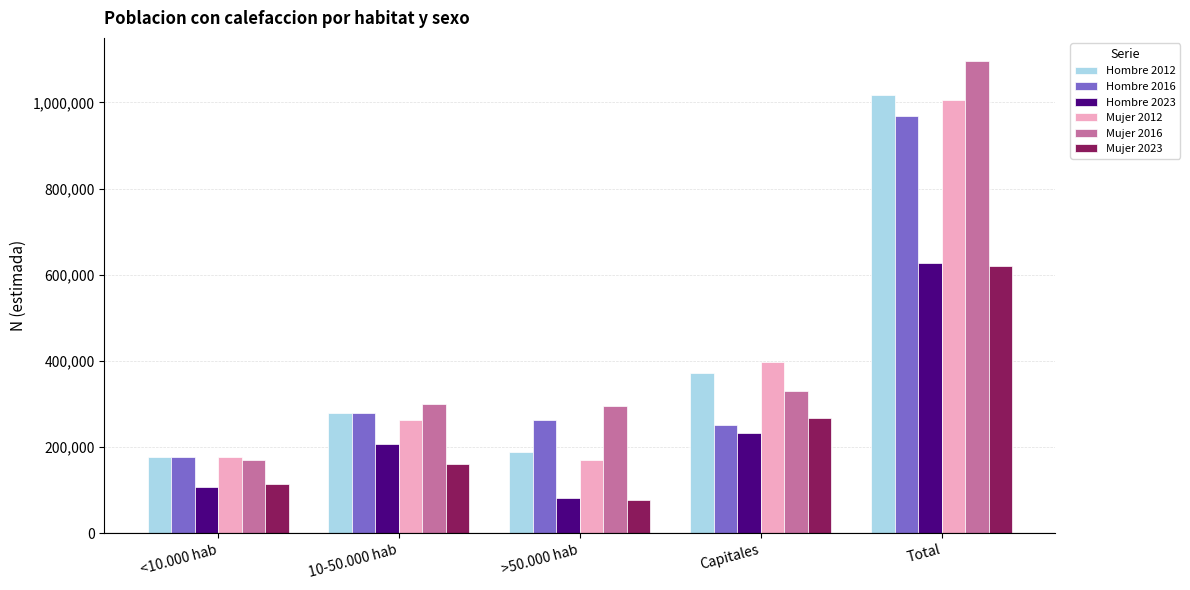

At which category does the chart reach its peak across all series?

Total